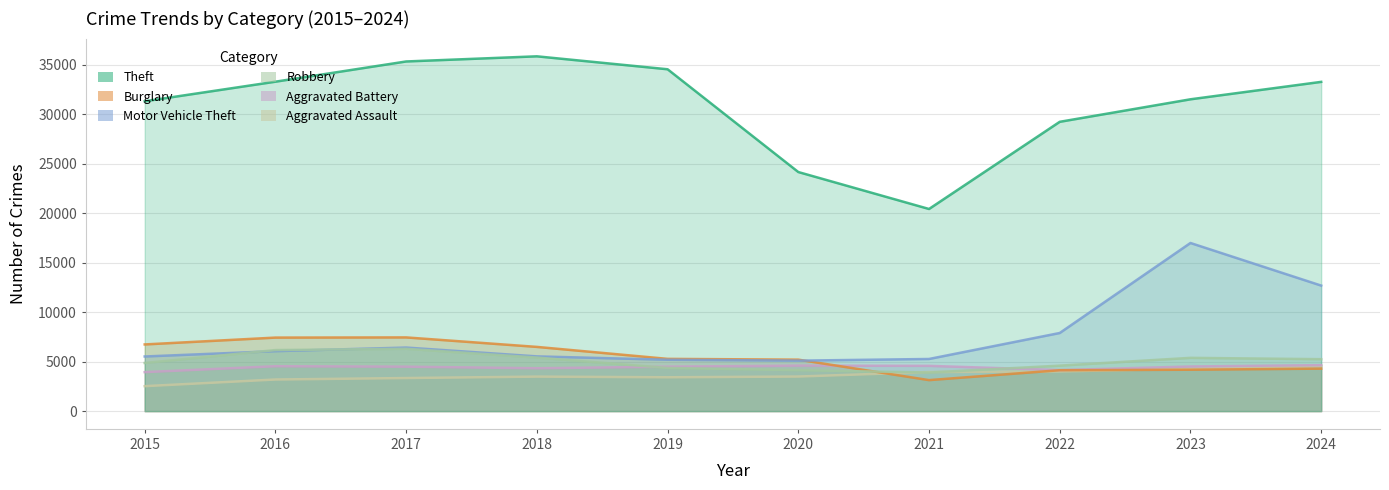

What is the difference between the Motor Vehicle Theft values at 2021 and 2016?

791